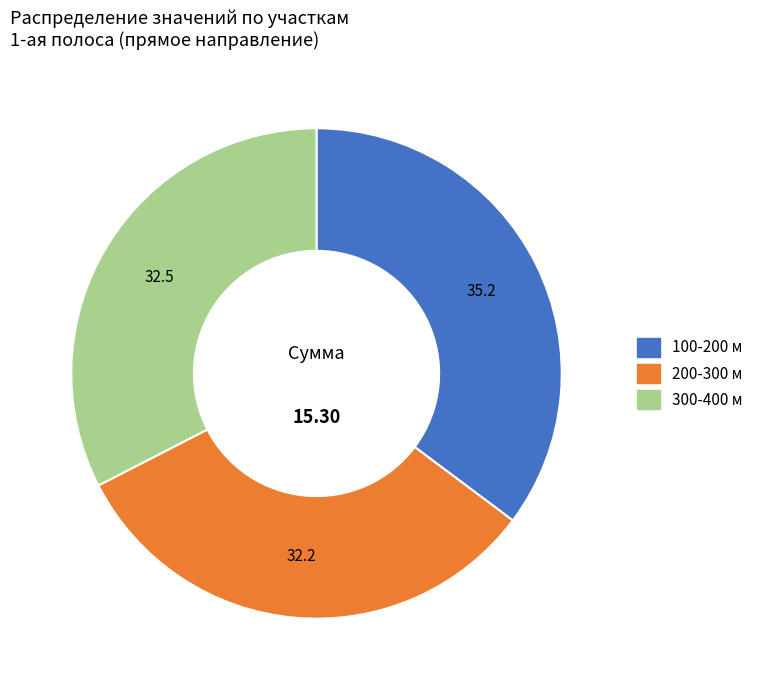

How many slices are in this pie chart?

3